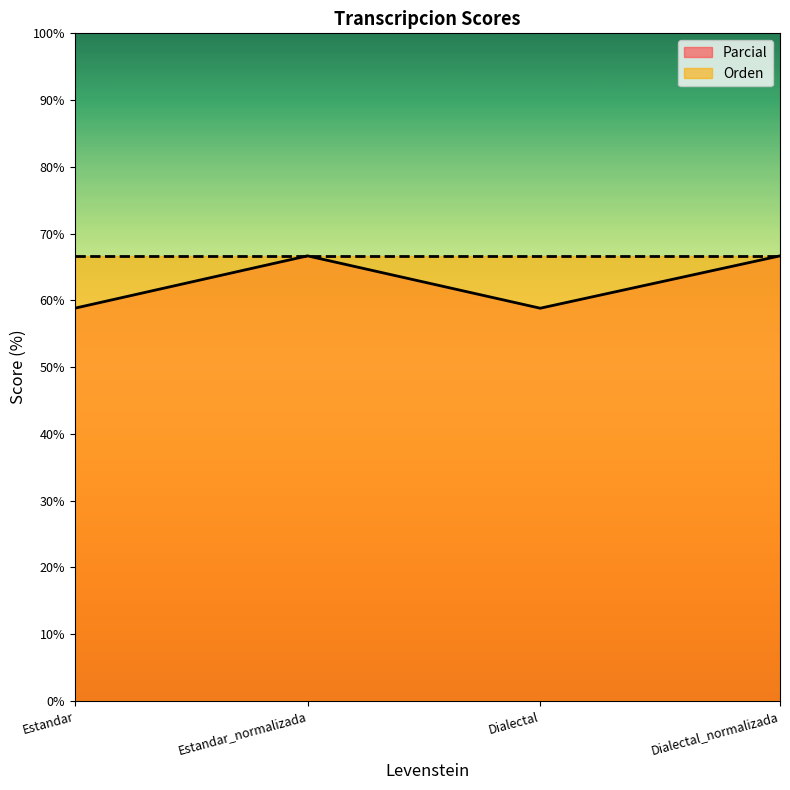

What is the greatest value displayed?

66.7